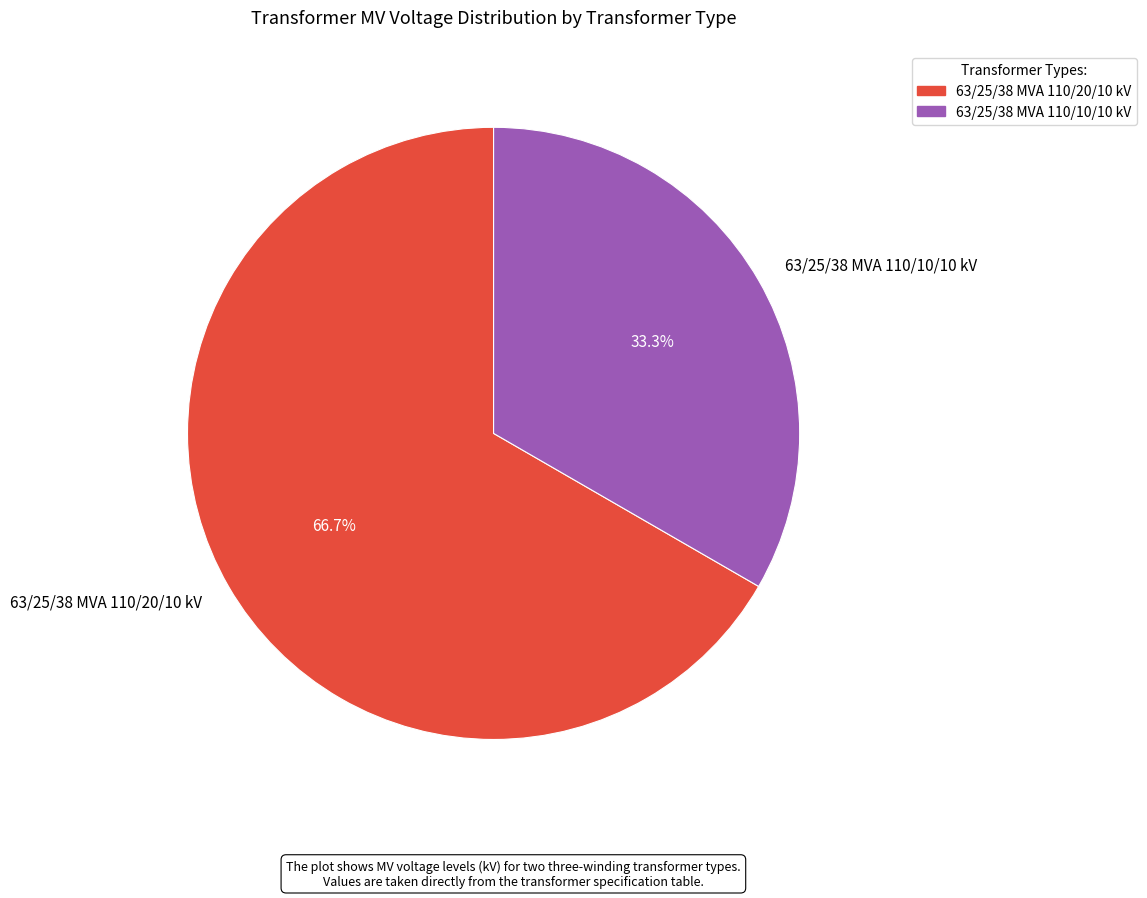

How many segments does this pie chart have?

2